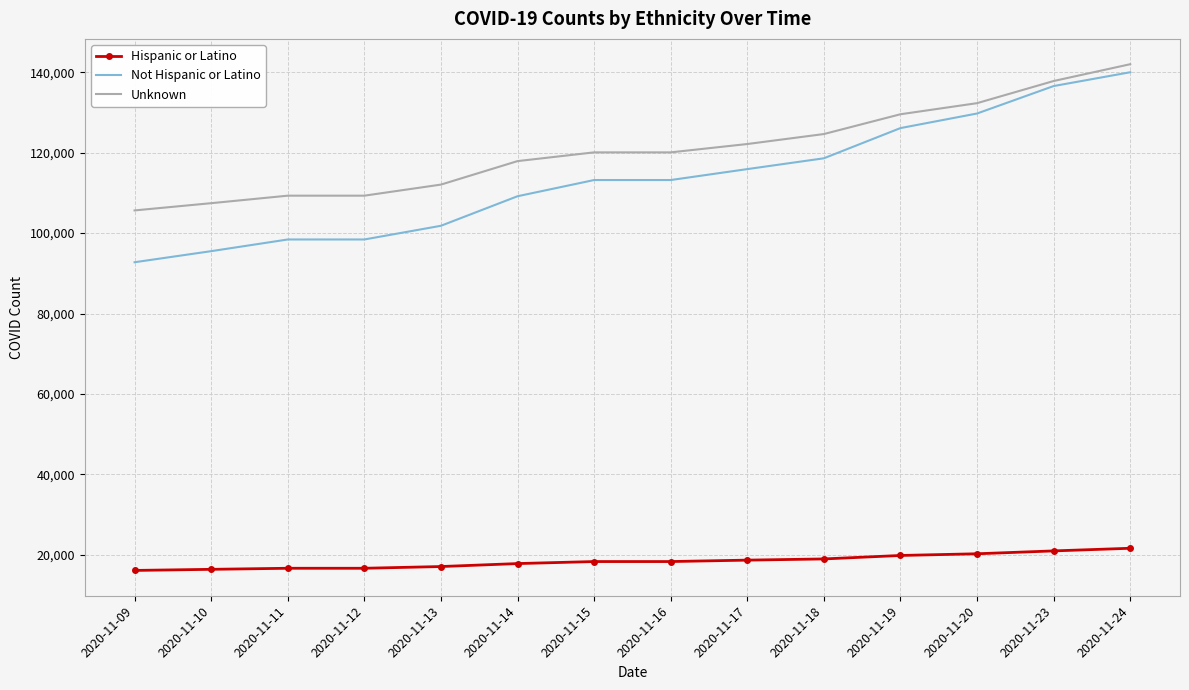

What is the spread (max minus min) of values at 2020-11-19?

109714